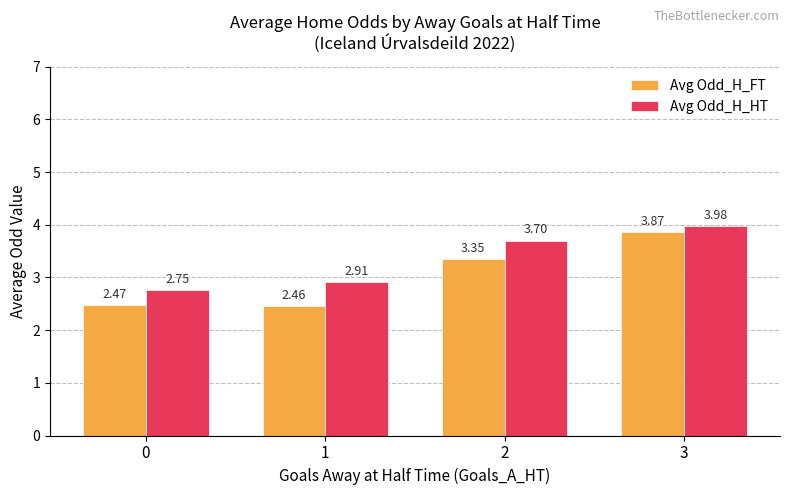

What is the spread (max minus min) of values at 0?

0.3